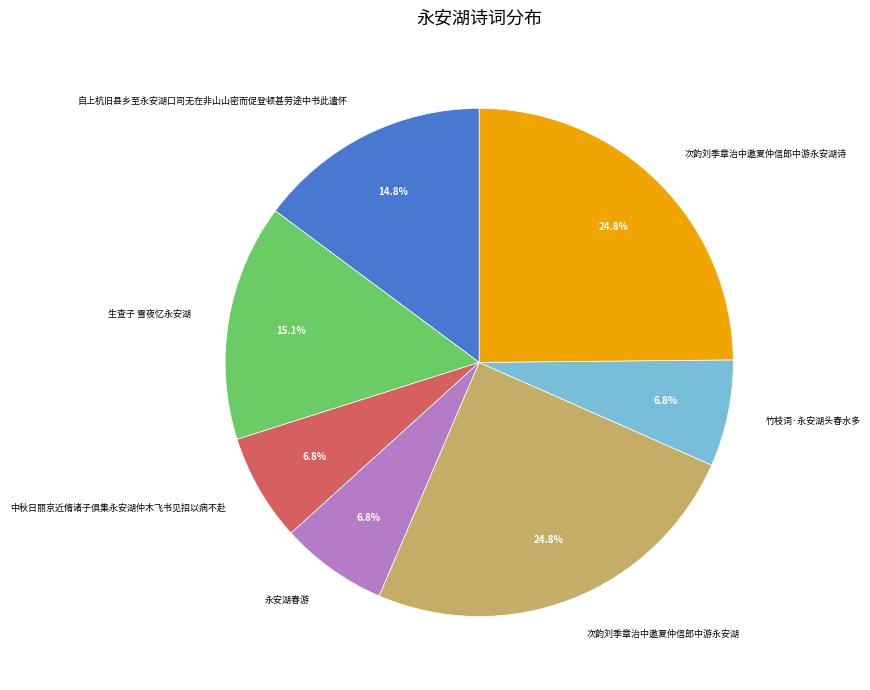

How many slices are in this pie chart?

7